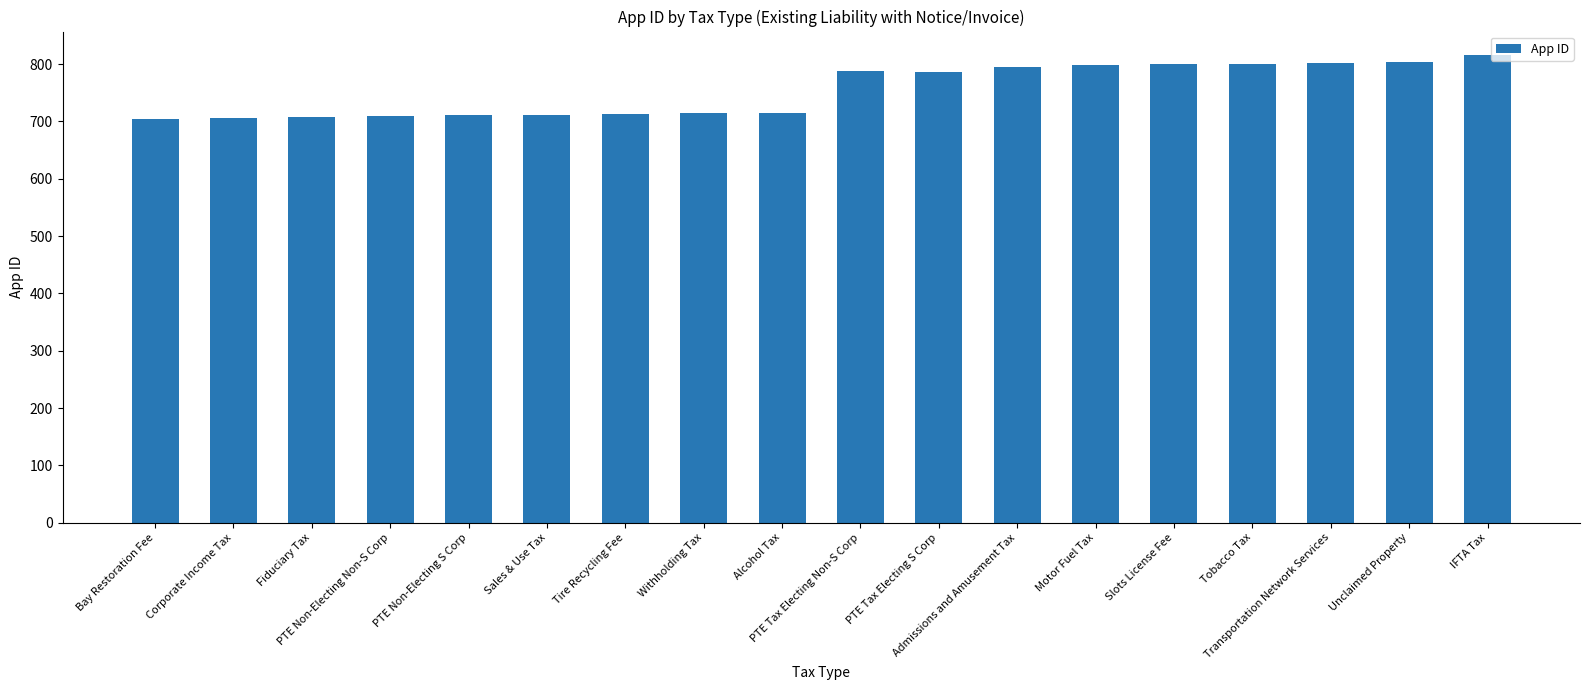

What is the value of the 4th bar from the left?

709